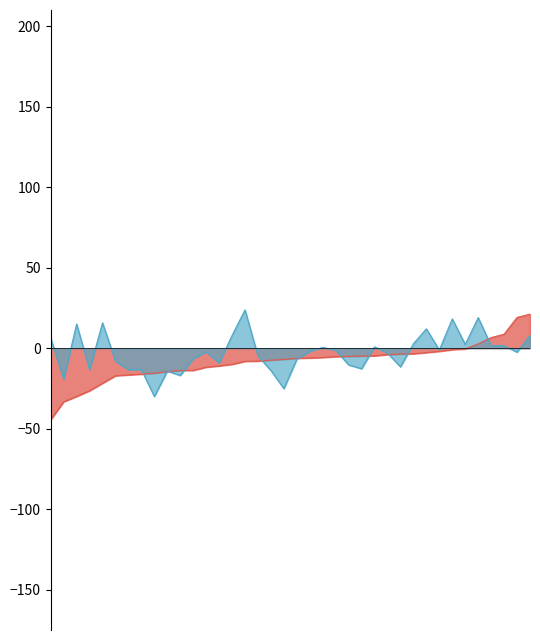

What are all the series names shown in the legend?

201712_% CHG, 201812_% CHG